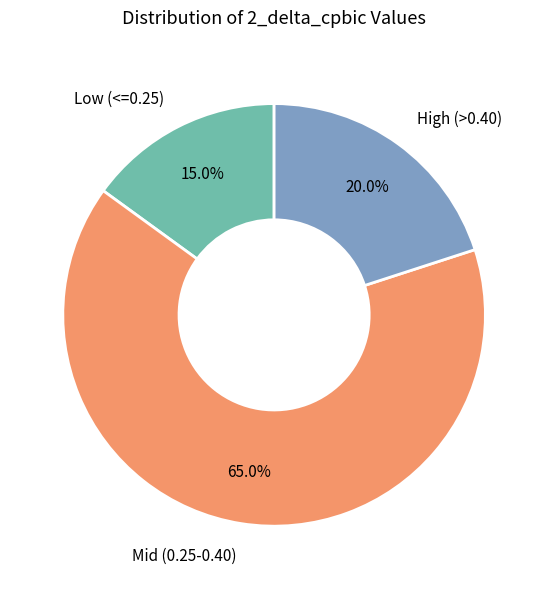

Does any single category account for the majority?

Yes